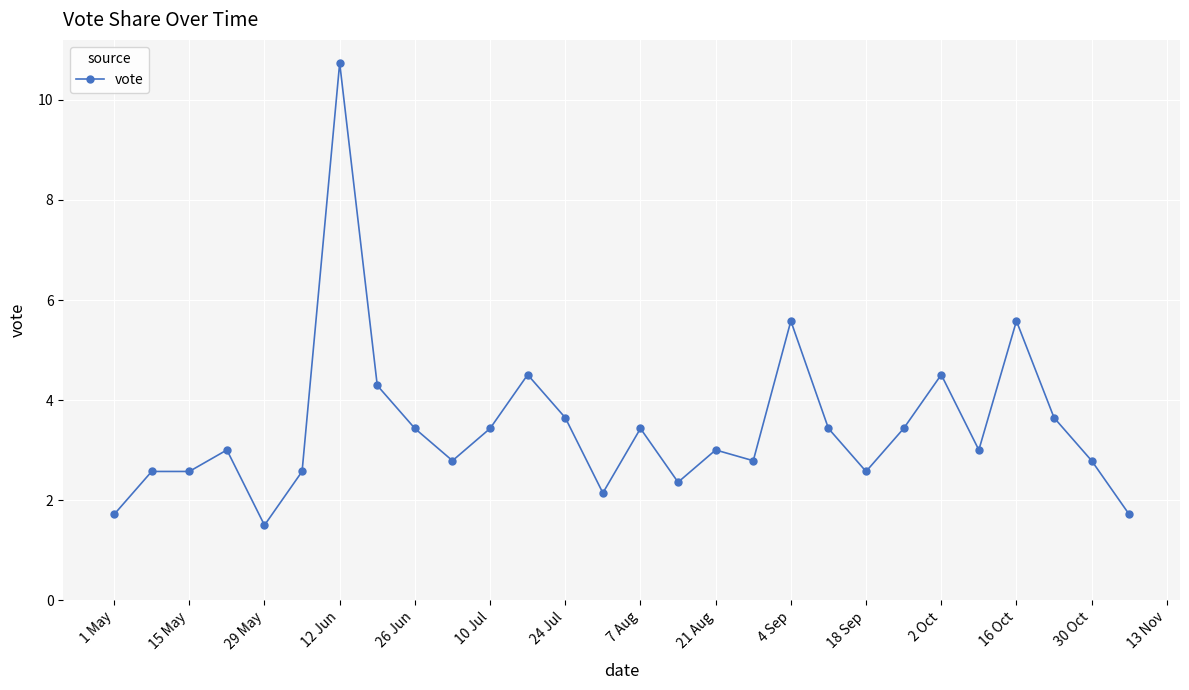

How many categories are shown in the chart?

28